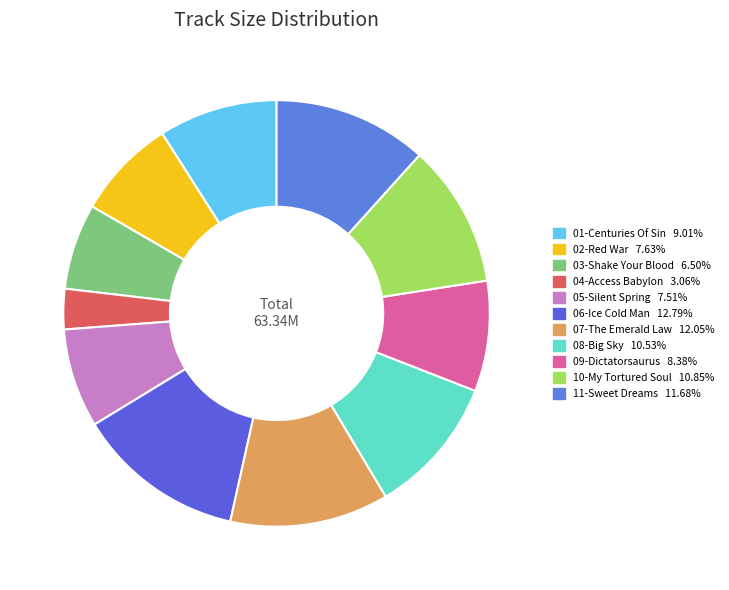

Count the number of slices in the pie.

11